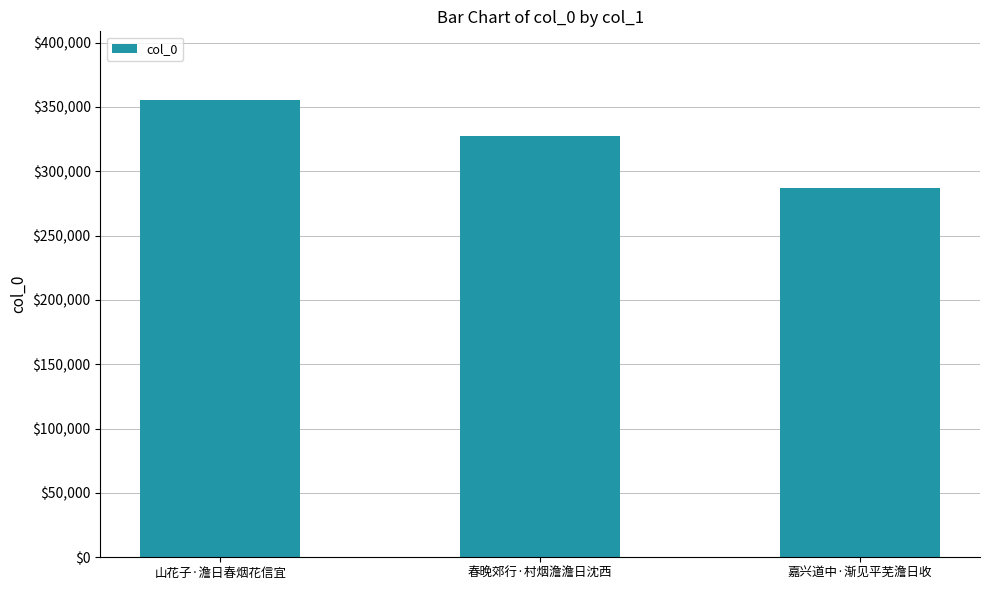

Is it true that the value at 山花子·澹日春烟花信宜 is 206303?

False